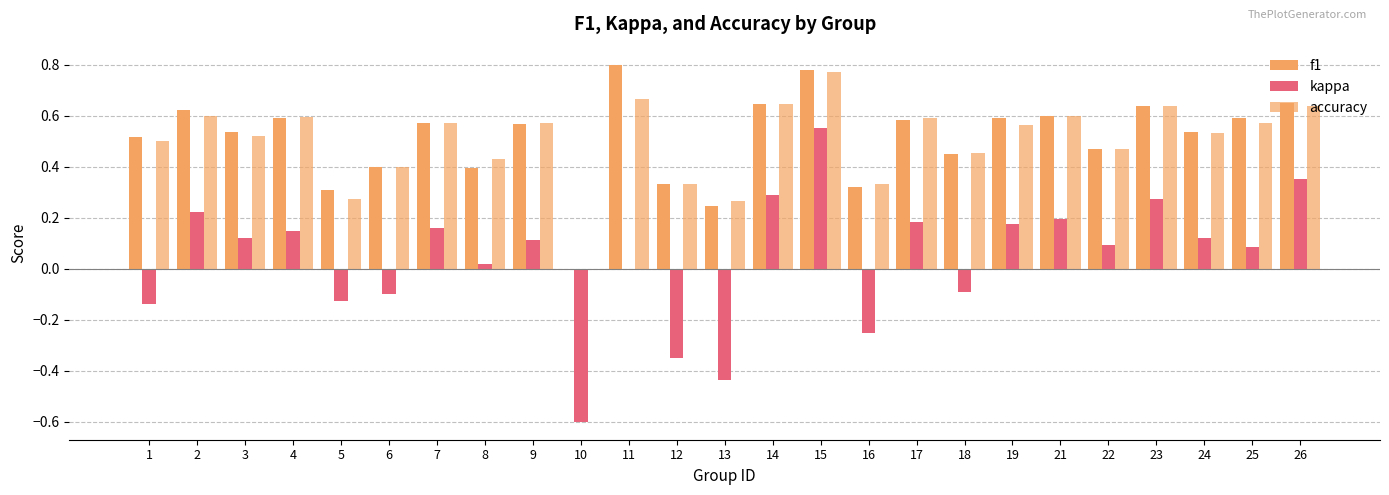

Reading left to right, what are all the values shown in this chart?

f1: 0.5	0.6	0.5	0.6	0.3	0.4	0.6	0.4	0.6	0.0	0.8	0.3	0.2	0.6	0.8	0.3	0.6	0.5	0.6	0.6	0.5	0.6	0.5	0.6	0.6
kappa: -0.1	0.2	0.1	0.1	-0.1	-0.1	0.2	0.0	0.1	-0.6	0.0	-0.3	-0.4	0.3	0.6	-0.2	0.2	-0.1	0.2	0.2	0.1	0.3	0.1	0.1	0.4
accuracy: 0.5	0.6	0.5	0.6	0.3	0.4	0.6	0.4	0.6	0.0	0.7	0.3	0.3	0.6	0.8	0.3	0.6	0.5	0.6	0.6	0.5	0.6	0.5	0.6	0.6